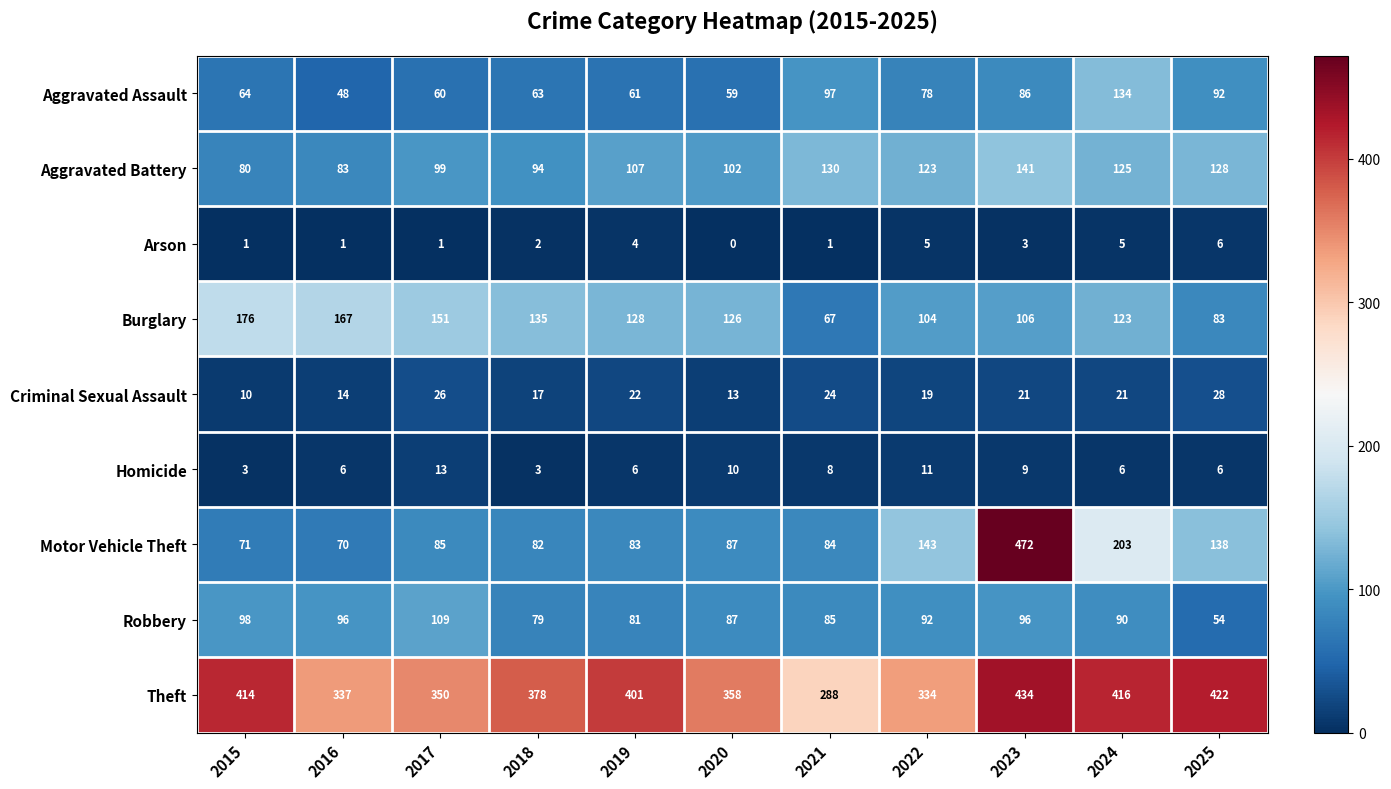

Count the number of data series in this chart.

9